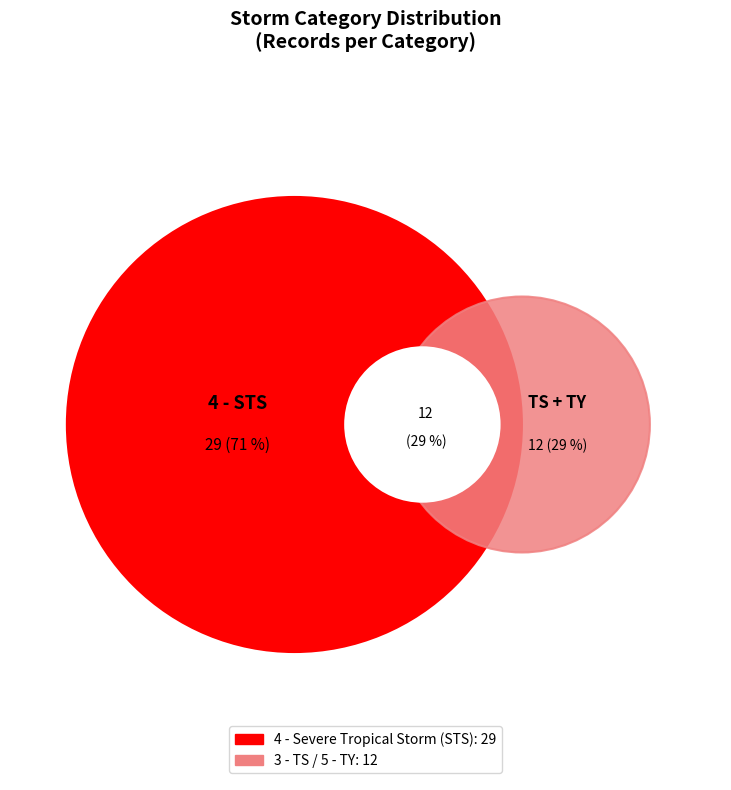

To the nearest percent, what percentage of the pie is 4 - Severe Tropical Storm (STS)?

71%